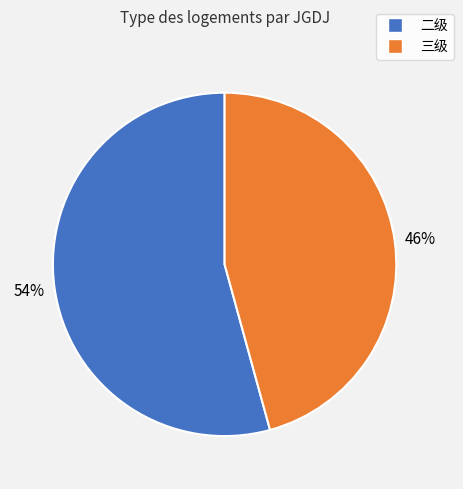

Is there a majority slice in this chart?

Yes